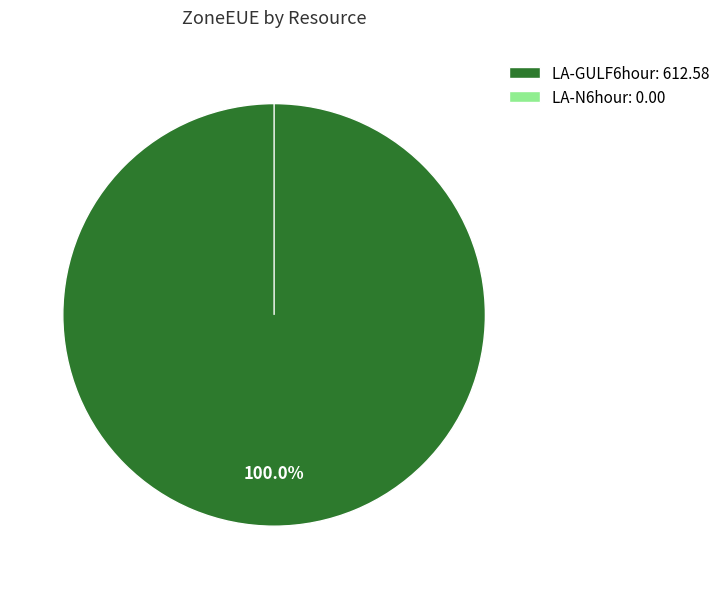

The LA-GULF6hour slice represents 94% of the pie. True or false?

False